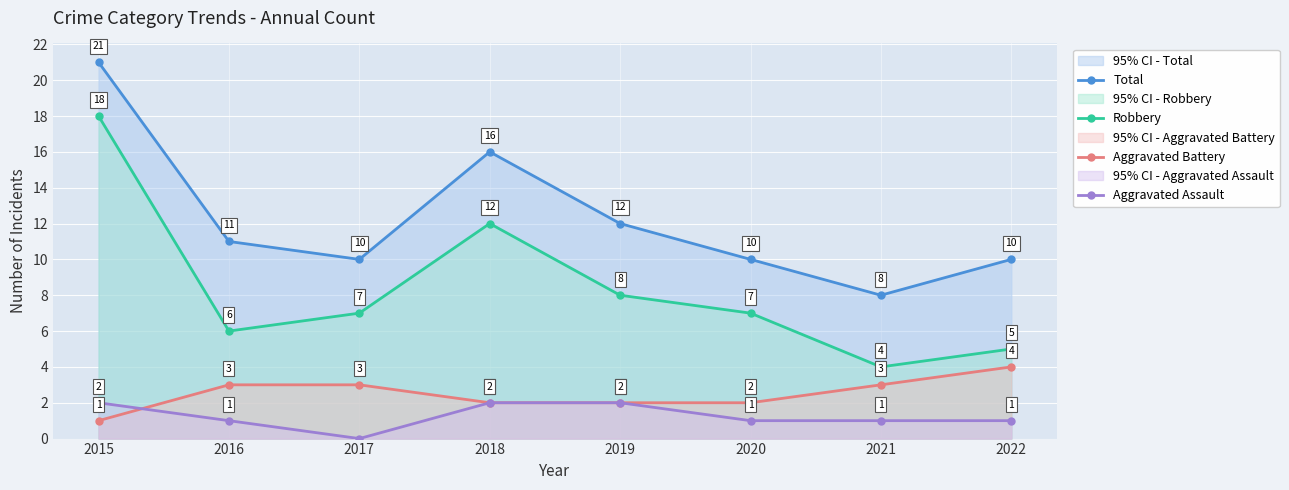

Is the value of Aggravated Assault at 2020 greater than the value of Robbery at 2022?

No